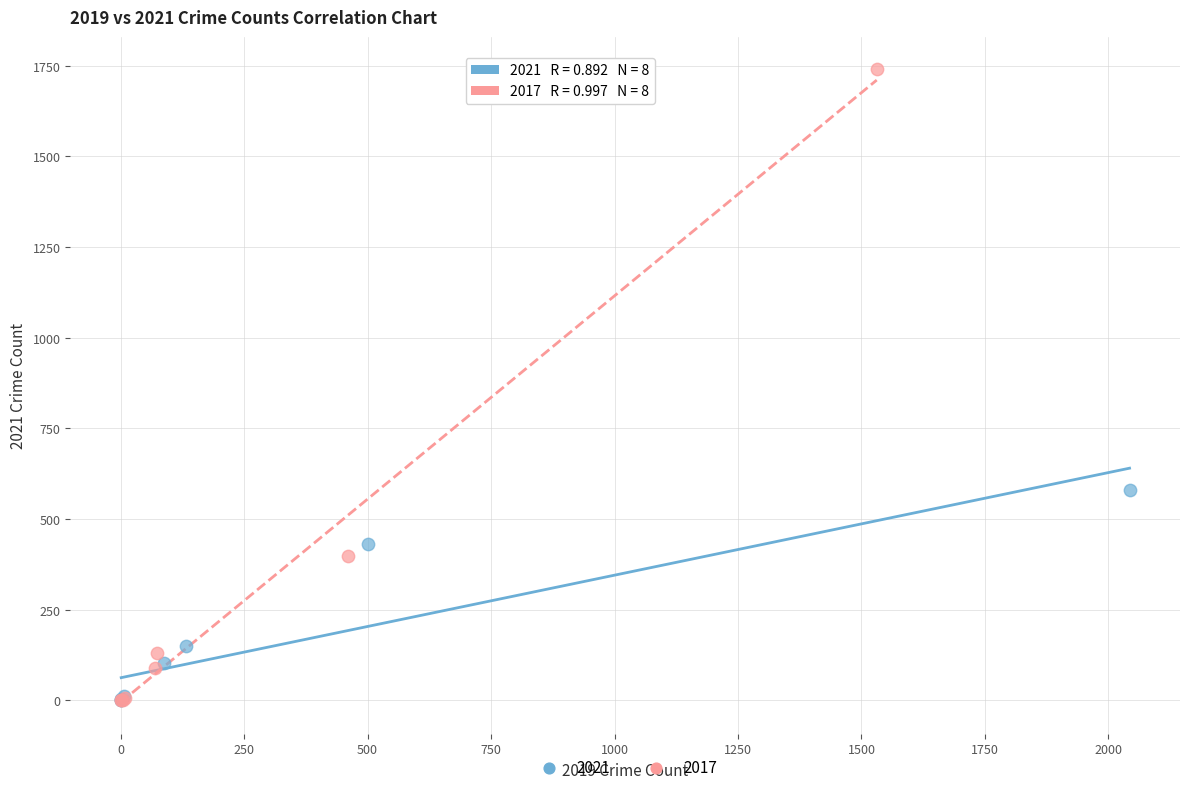

Which series contains the highest Y value?

2017